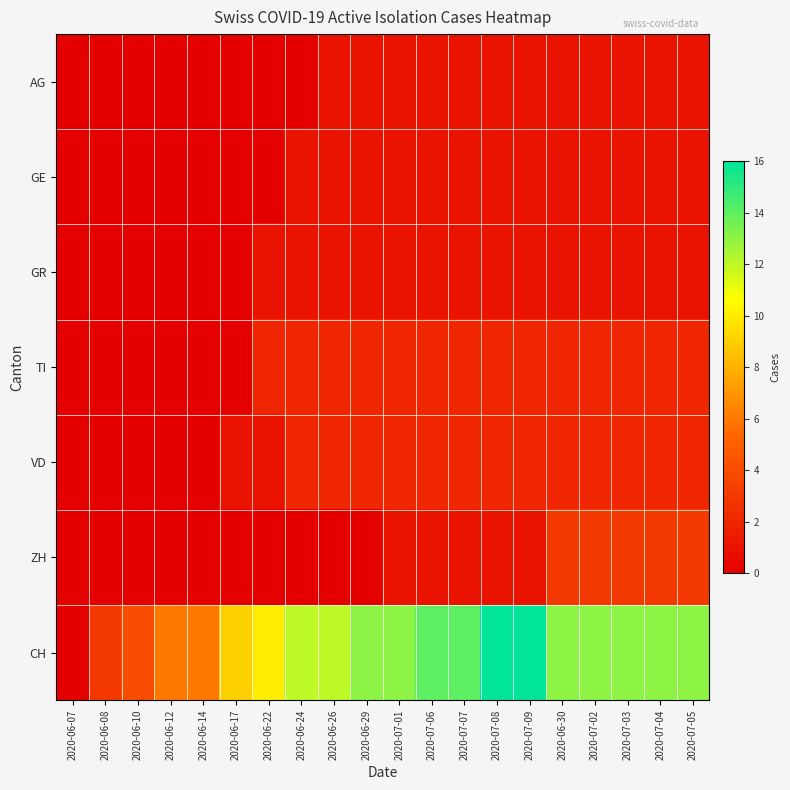

Reading left to right, transcribe all the data shown in this chart.

AG: 2020-06-07=0	2020-06-08=0	2020-06-10=0	2020-06-12=0	2020-06-14=0	2020-06-17=0	2020-06-22=0	2020-06-24=0	2020-06-26=1	2020-06-29=1	2020-07-01=1	2020-07-06=1	2020-07-07=1	2020-07-08=1	2020-07-09=1	2020-06-30=1	2020-07-02=1	2020-07-03=1	2020-07-04=1	2020-07-05=1
GE: 2020-06-07=0	2020-06-08=0	2020-06-10=0	2020-06-12=0	2020-06-14=0	2020-06-17=0	2020-06-22=0	2020-06-24=1	2020-06-26=1	2020-06-29=1	2020-07-01=1	2020-07-06=1	2020-07-07=1	2020-07-08=1	2020-07-09=1	2020-06-30=1	2020-07-02=1	2020-07-03=1	2020-07-04=1	2020-07-05=1
GR: 2020-06-07=0	2020-06-08=0	2020-06-10=0	2020-06-12=0	2020-06-14=0	2020-06-17=0	2020-06-22=1	2020-06-24=1	2020-06-26=1	2020-06-29=1	2020-07-01=1	2020-07-06=1	2020-07-07=1	2020-07-08=1	2020-07-09=1	2020-06-30=1	2020-07-02=1	2020-07-03=1	2020-07-04=1	2020-07-05=1
TI: 2020-06-07=0	2020-06-08=0	2020-06-10=0	2020-06-12=0	2020-06-14=0	2020-06-17=0	2020-06-22=2	2020-06-24=2	2020-06-26=2	2020-06-29=2	2020-07-01=2	2020-07-06=2	2020-07-07=2	2020-07-08=2	2020-07-09=2	2020-06-30=2	2020-07-02=2	2020-07-03=2	2020-07-04=2	2020-07-05=2
VD: 2020-06-07=0	2020-06-08=0	2020-06-10=0	2020-06-12=0	2020-06-14=0	2020-06-17=1	2020-06-22=1	2020-06-24=2	2020-06-26=2	2020-06-29=2	2020-07-01=2	2020-07-06=2	2020-07-07=2	2020-07-08=2	2020-07-09=2	2020-06-30=2	2020-07-02=2	2020-07-03=2	2020-07-04=2	2020-07-05=2
ZH: 2020-06-07=0	2020-06-08=0	2020-06-10=0	2020-06-12=0	2020-06-14=0	2020-06-17=0	2020-06-22=0	2020-06-24=0	2020-06-26=0	2020-06-29=0	2020-07-01=1	2020-07-06=1	2020-07-07=1	2020-07-08=1	2020-07-09=1	2020-06-30=3	2020-07-02=3	2020-07-03=3	2020-07-04=3	2020-07-05=3
CH: 2020-06-07=0	2020-06-08=3	2020-06-10=4	2020-06-12=6	2020-06-14=6	2020-06-17=9	2020-06-22=10	2020-06-24=12	2020-06-26=12	2020-06-29=13	2020-07-01=13	2020-07-06=14	2020-07-07=14	2020-07-08=16	2020-07-09=16	2020-06-30=13	2020-07-02=13	2020-07-03=13	2020-07-04=13	2020-07-05=13